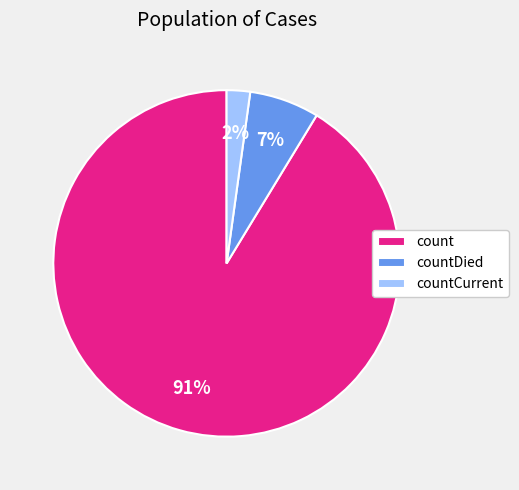

Rank the categories by value from highest to lowest.

count, countDied, countCurrent